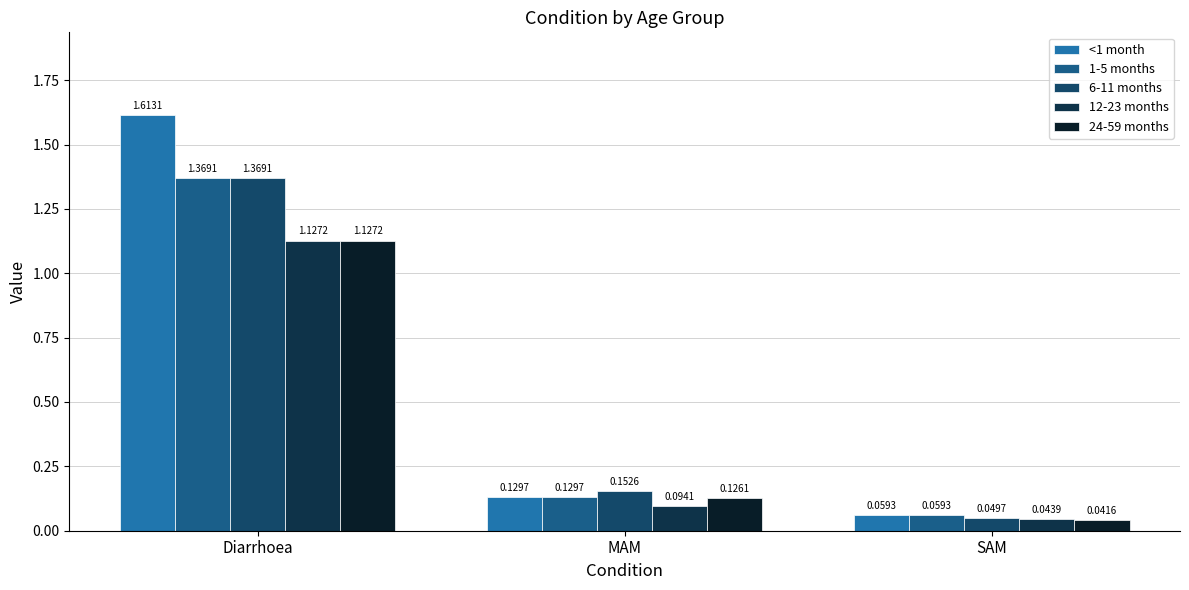

What is the maximum value shown in the chart?

1.6